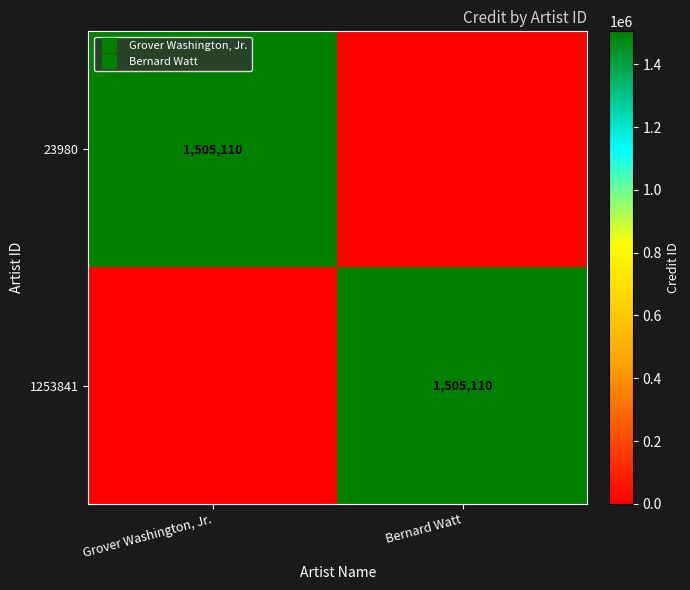

Rank the series by their maximum value, from lowest to highest.

23980, 1253841